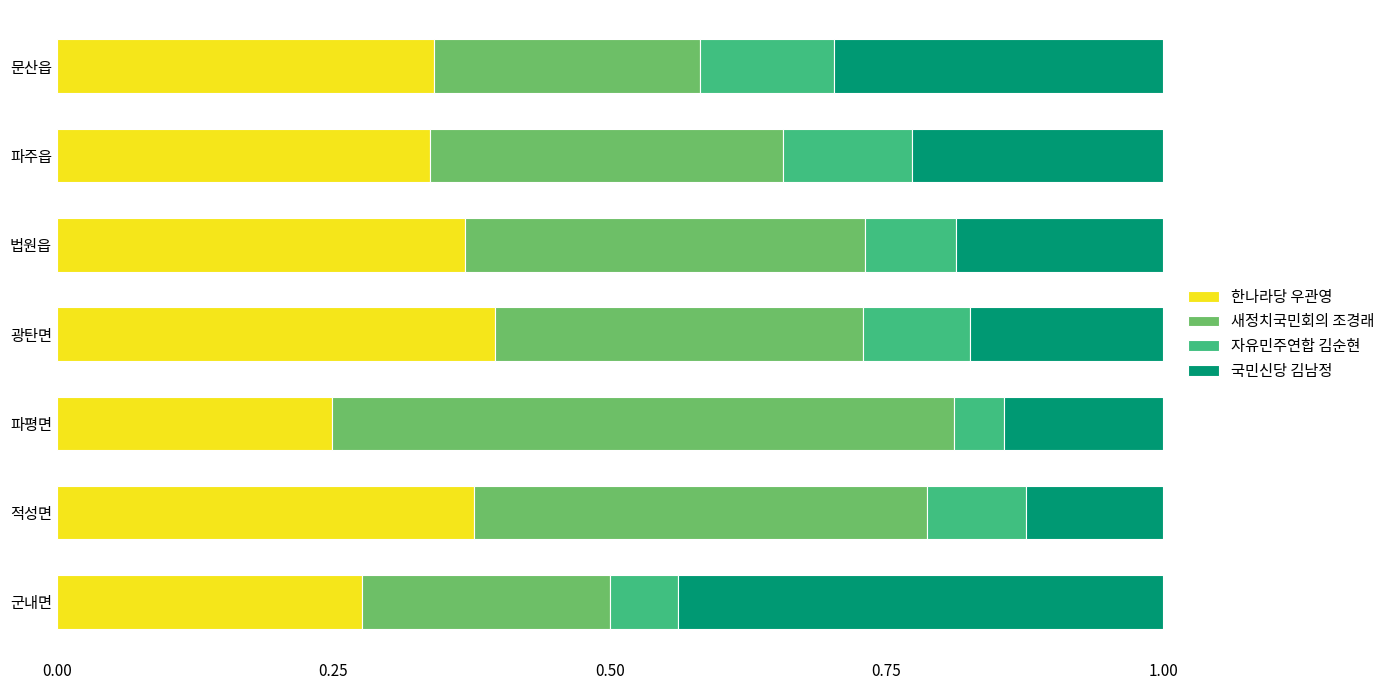

True or false: 한나라당 우관영 has a value of 0.2 at 광탄면.

False